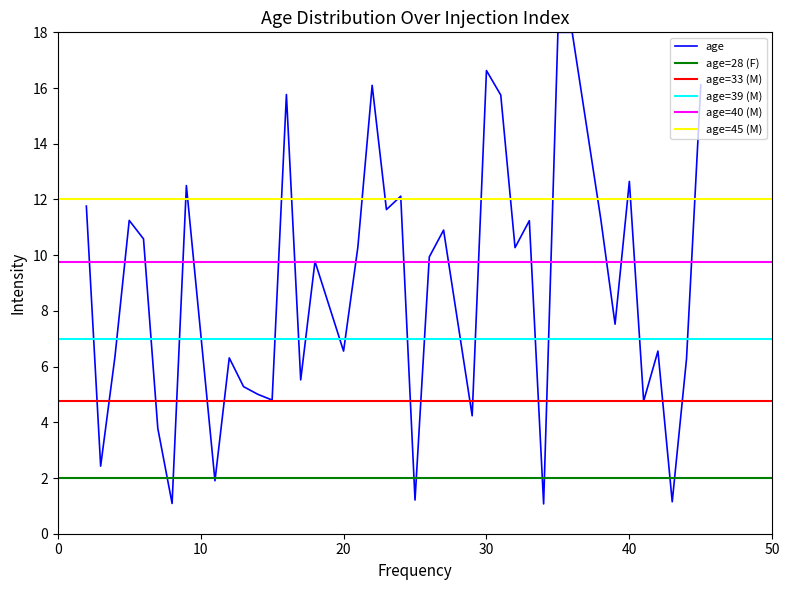

How many data points are less than 9?

19